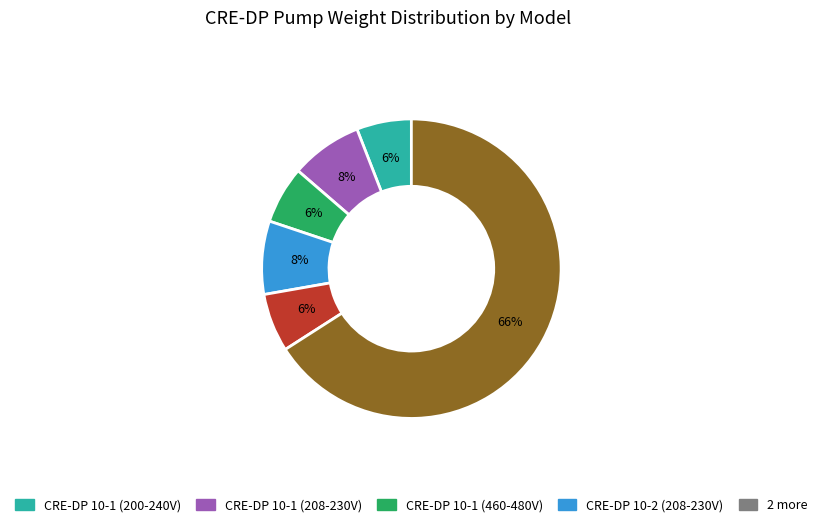

To the nearest percent, what is the average slice percentage?

17%